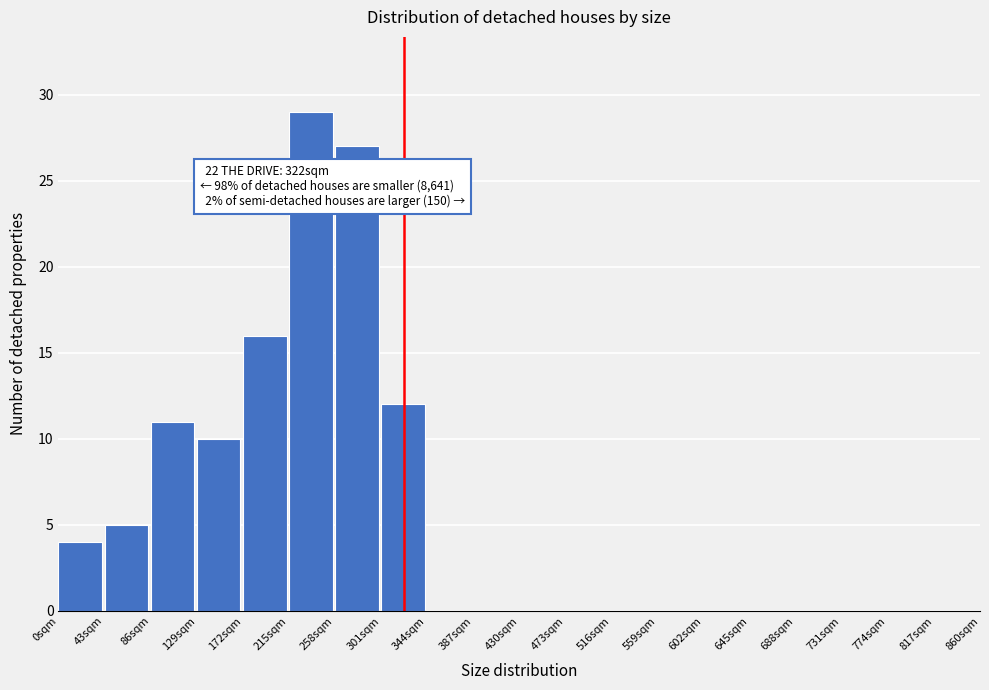

Over which range of the x-axis is the bar tallest?

215 to 258